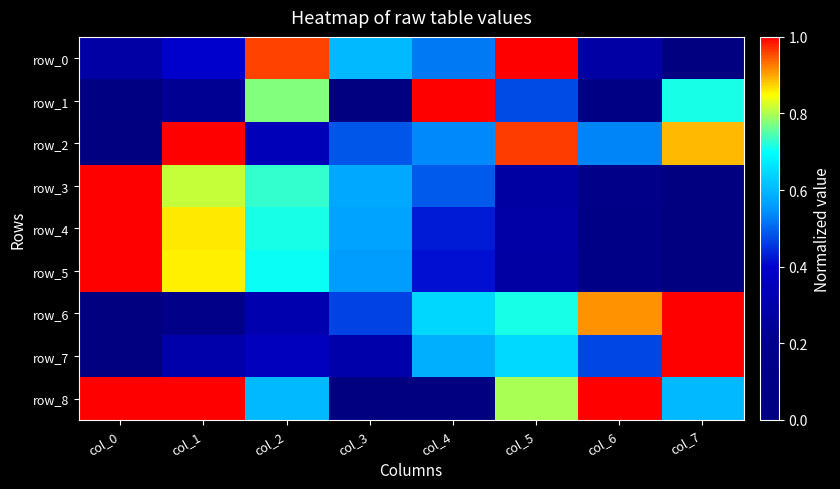

What is the total value across all series at col_1?

5.6